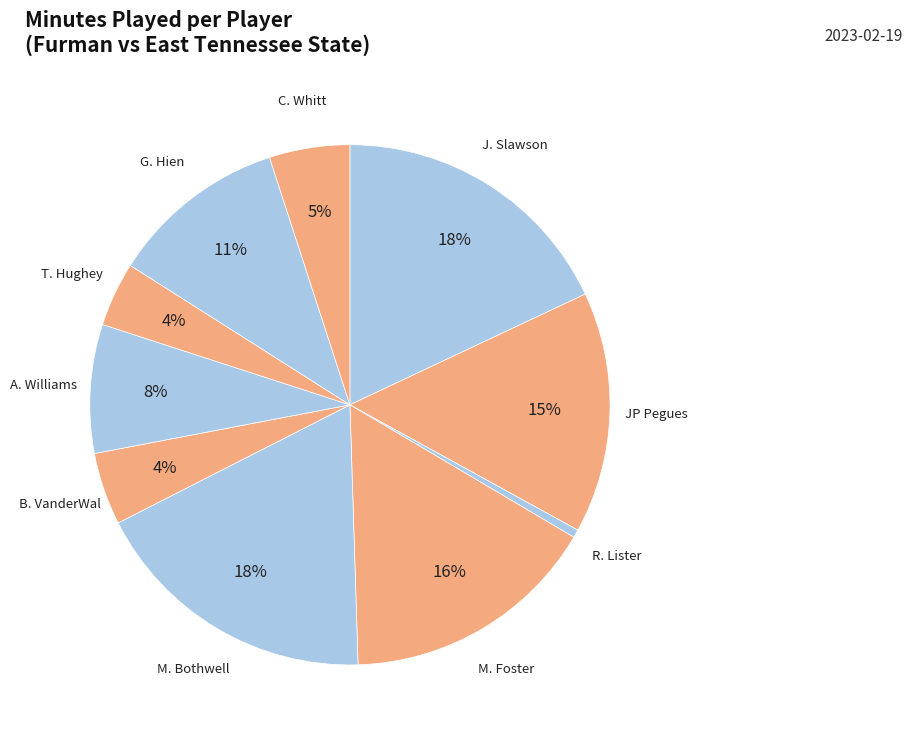

What is the ratio of the value at M. Foster to the value at G. Hien?

1.5